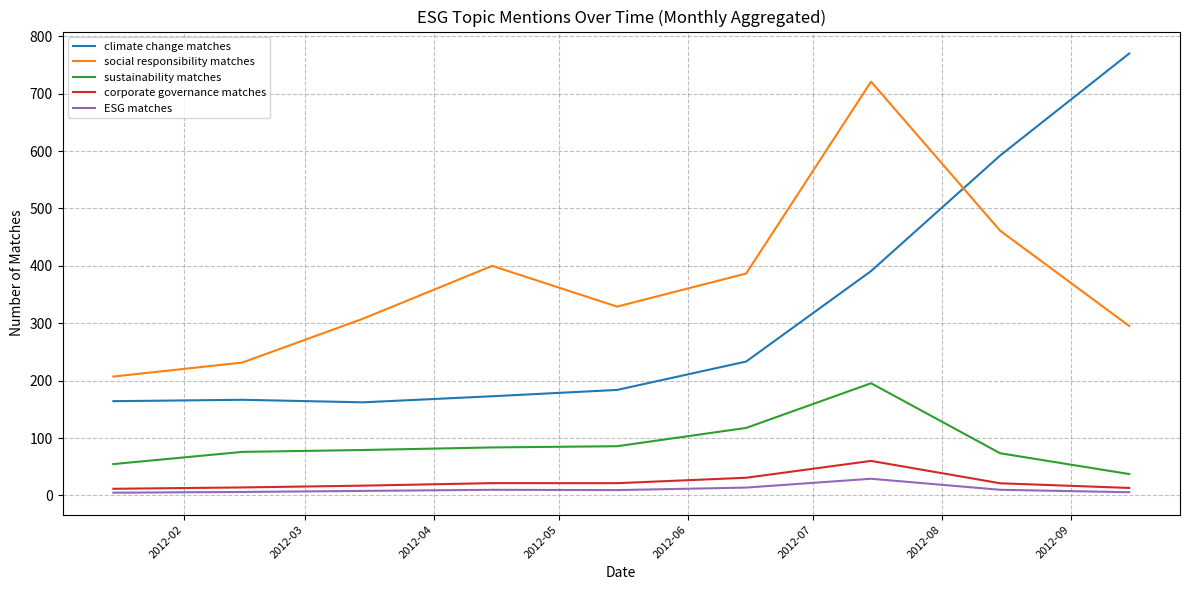

What is the maximum value for social responsibility matches?

721.0